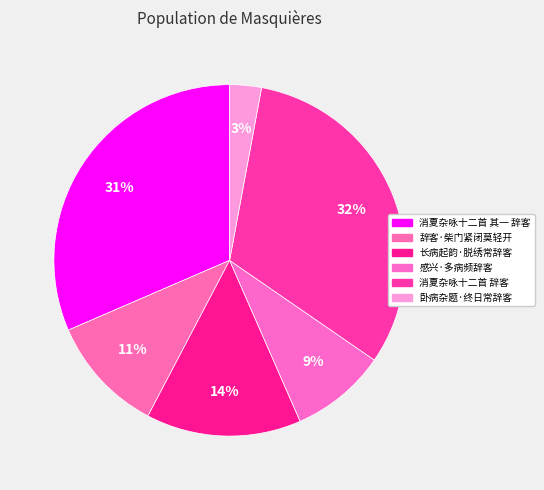

To the nearest percent, what percentage of the pie is 辞客·柴门紧闭莫轻开?

11%